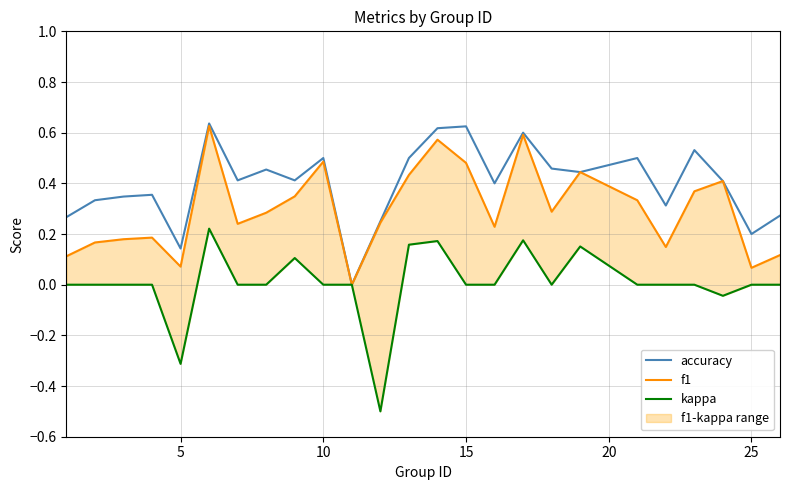

True or false: accuracy and f1 cross at least once.

False